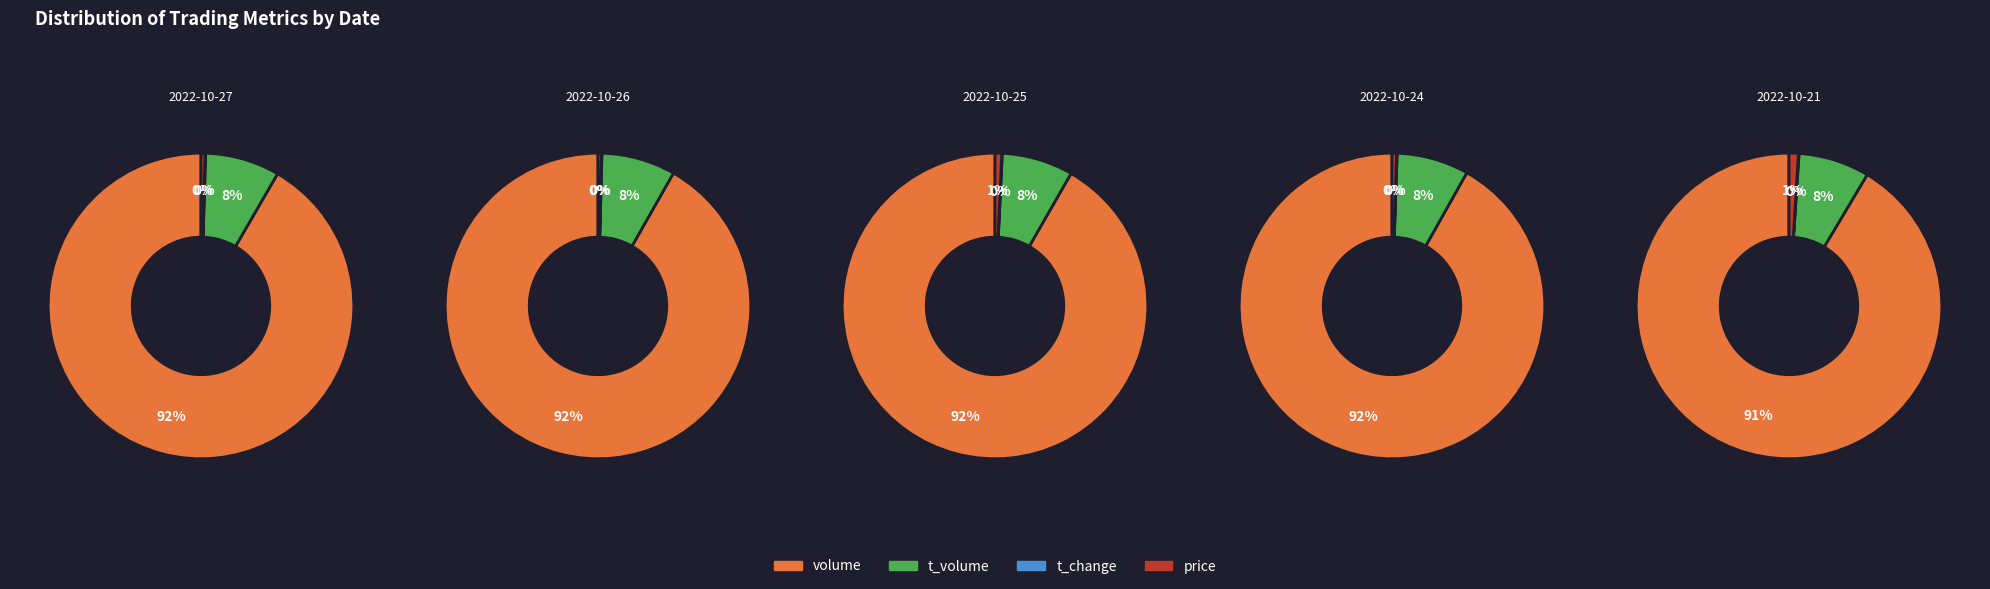

True or false: volume accounts for 78% of the total.

False